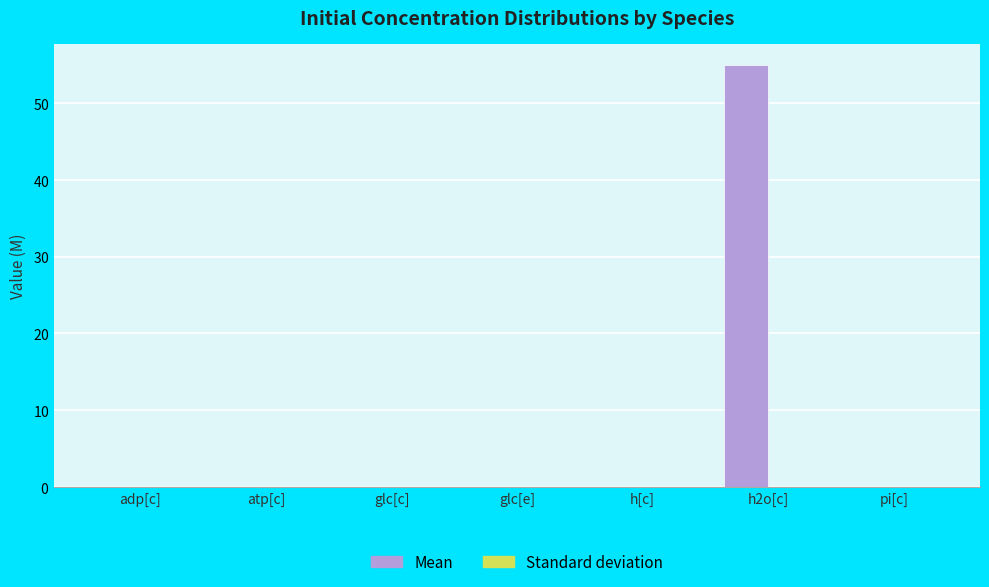

What is the label of the 7th bar from the right?

adp[c]